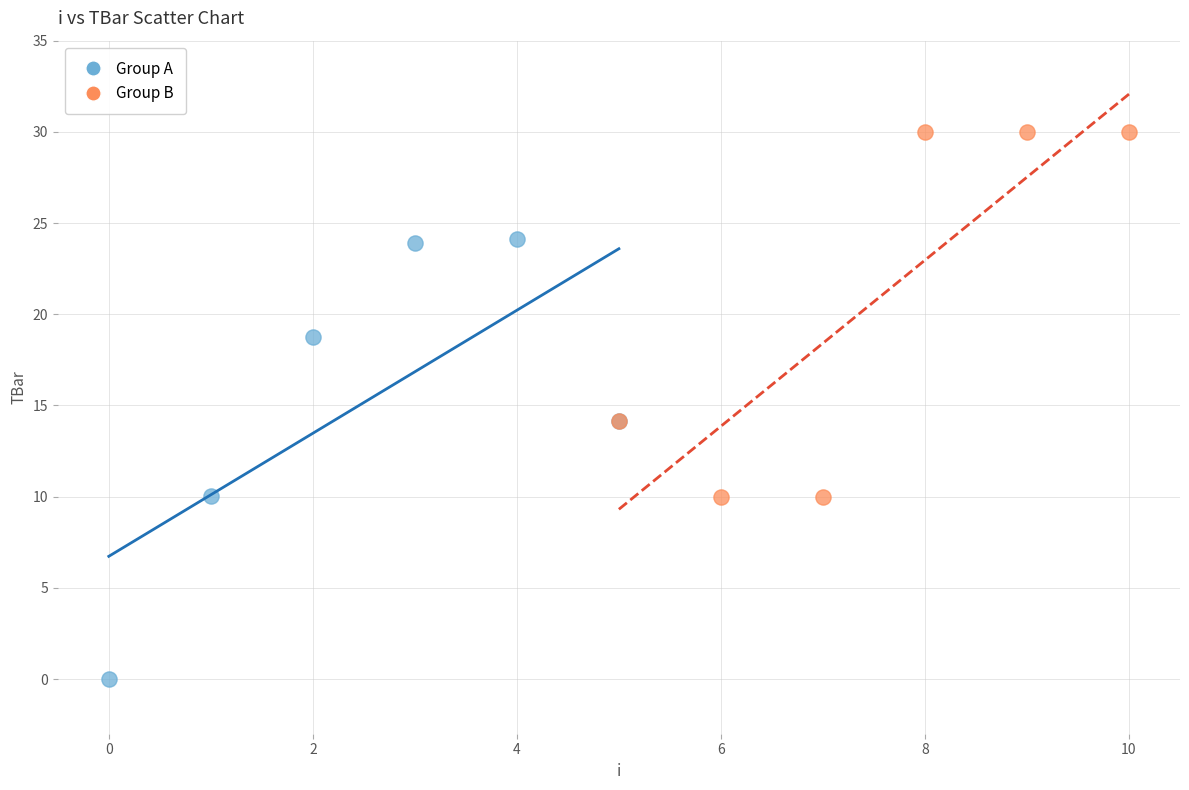

Which series reaches the maximum Y coordinate?

Group B